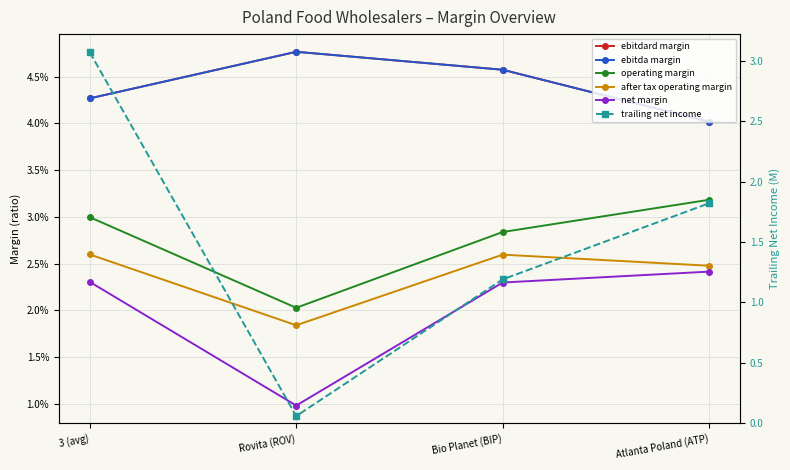

Which series changed the most between 3 (avg) and Bio Planet (BIP)?

trailing net income